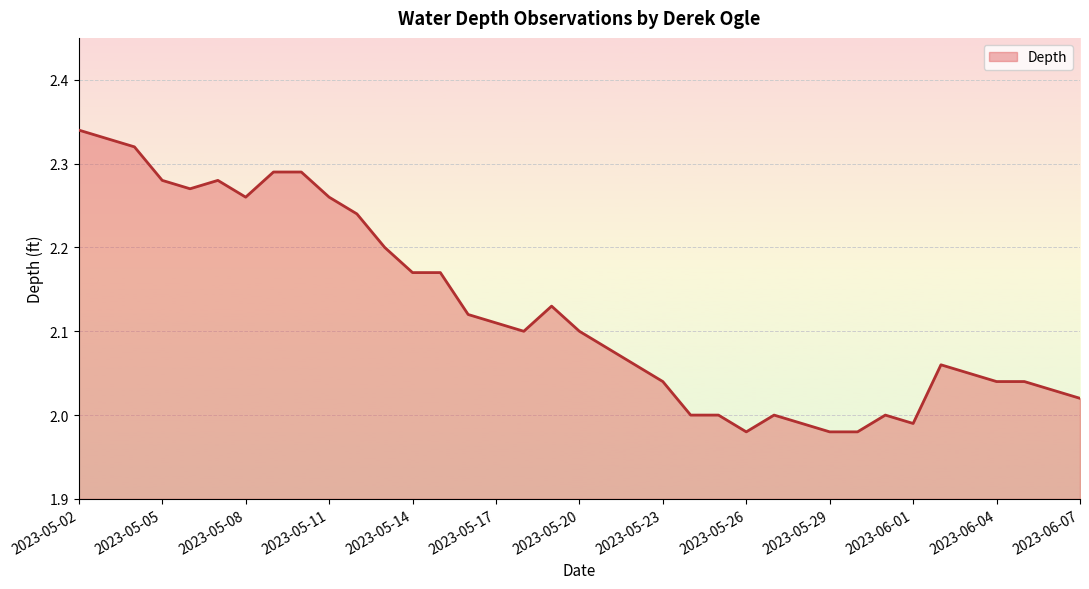

What is the difference between the maximum and minimum values?

0.4